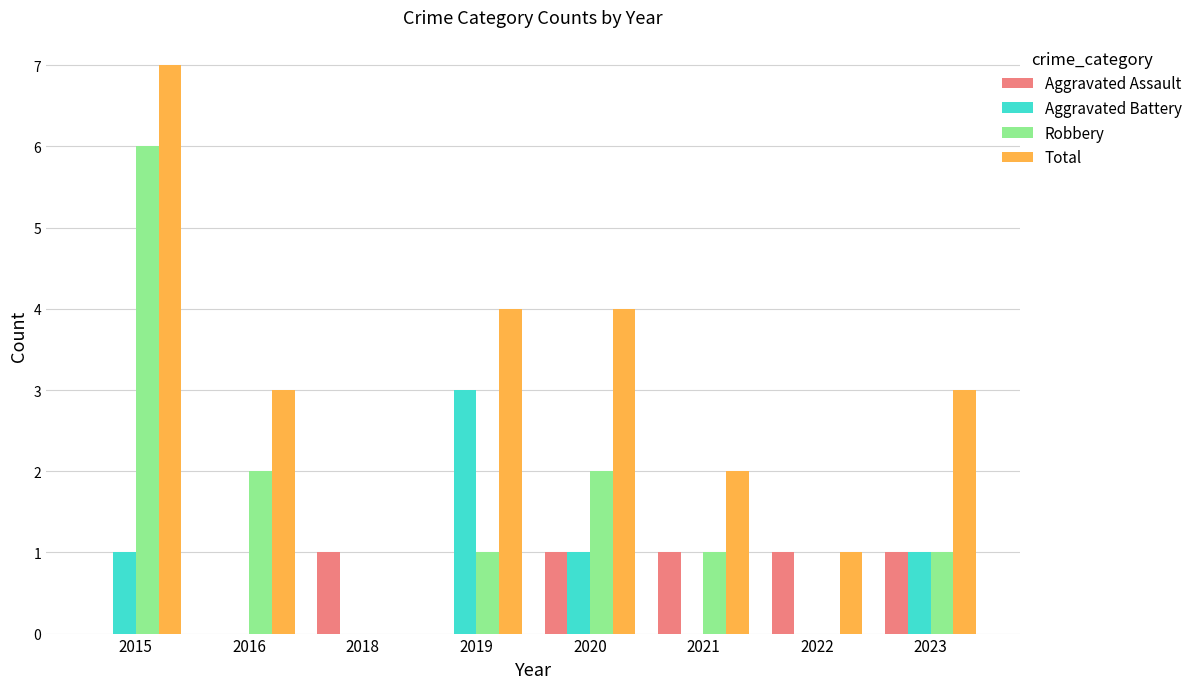

Which series has the widest spread of values?

Total